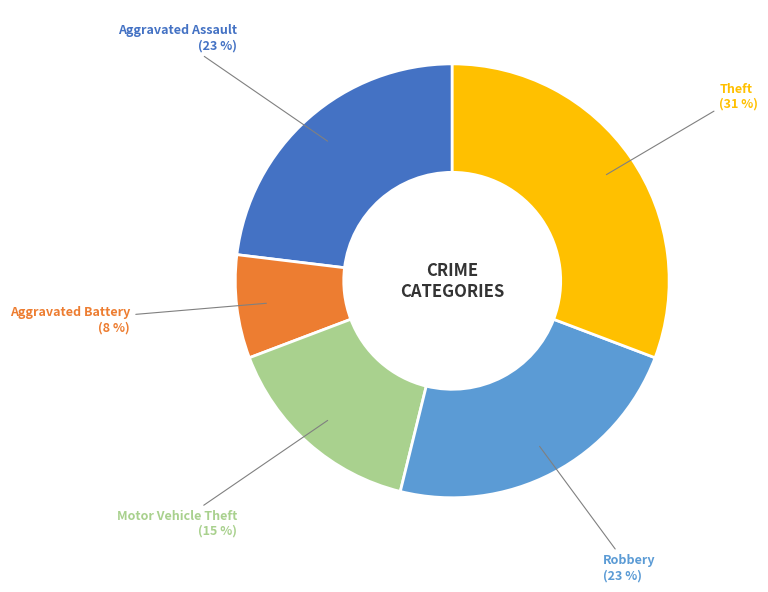

To the nearest percent, what is the difference between the Aggravated Battery and Aggravated Assault slice percentages?

15%